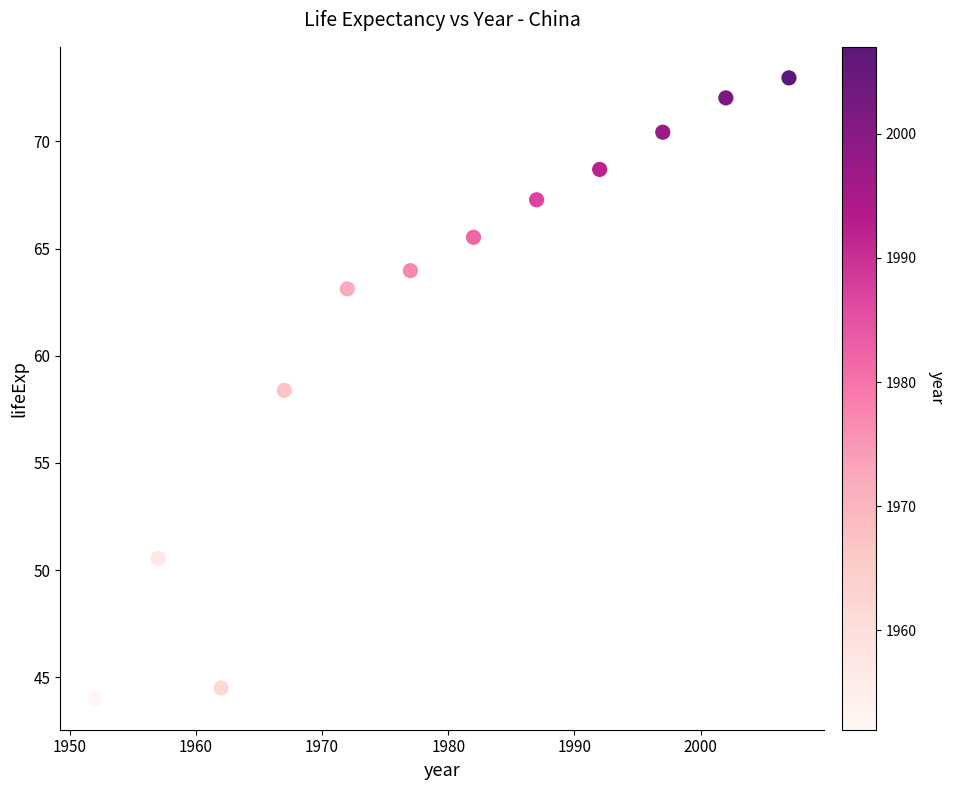

What Y value in the scatter plot is closest to 58?

58.4